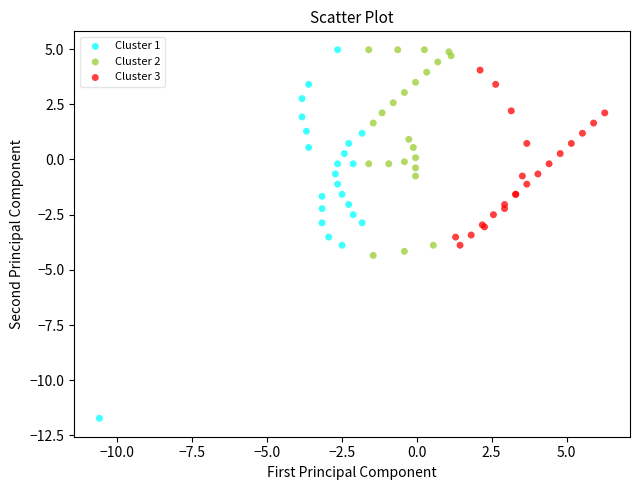

What are all the series names shown in the legend?

Cluster 1, Cluster 2, Cluster 3